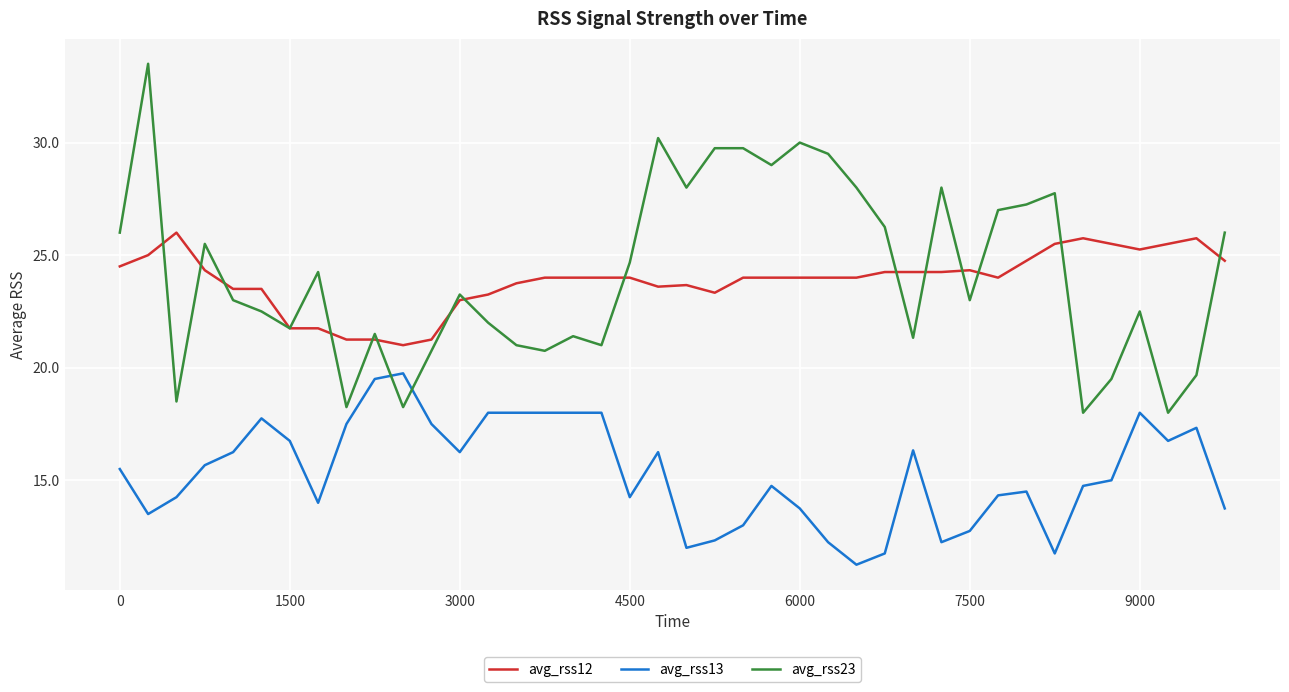

What is the maximum value for avg_rss13?

19.8